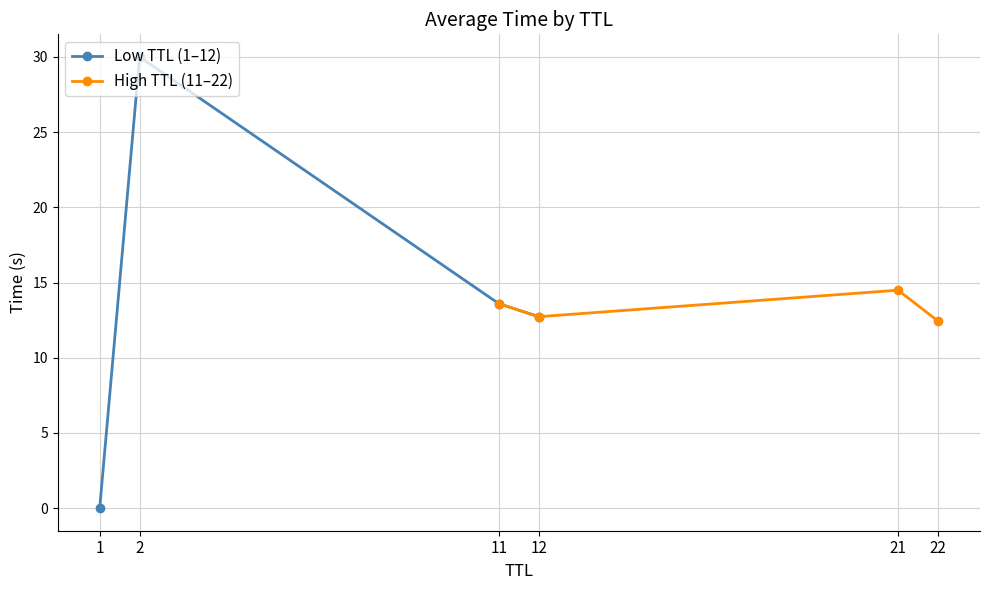

Which category has the highest value in the High TTL (11–22) series?

21